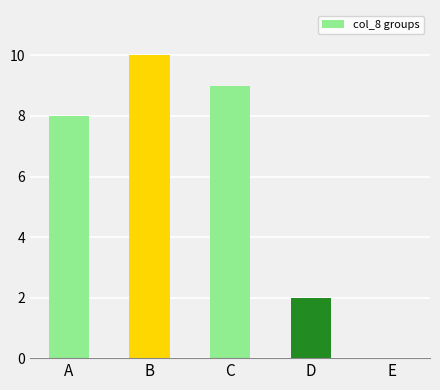

What is the change in value from A to D?

-6